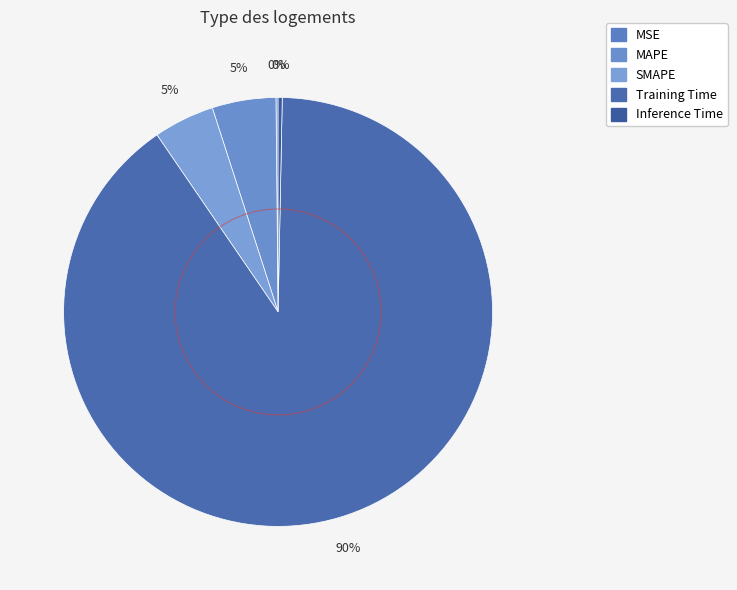

What is the smallest slice in the pie chart?

MSE